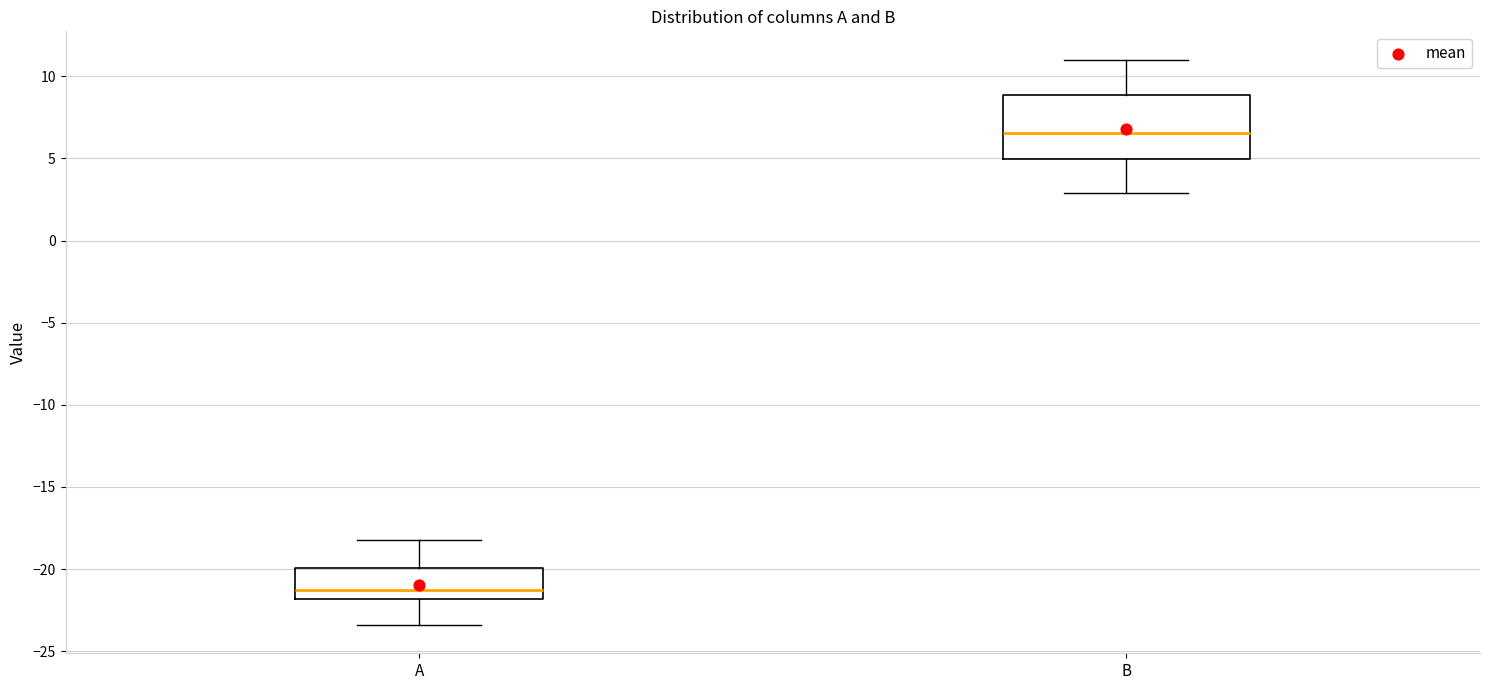

Reading left to right, read every box against the y-axis: the position of its median line, the range the box covers, and the ends of its whiskers. The values are not printed on the chart, so give them approximately, as read against the axis.

A: median -21.0, box -22.0 to -20.0, whiskers -23.5 to -18.0
B: median 6.5, box 5.0 to 9.0, whiskers 3.0 to 11.0